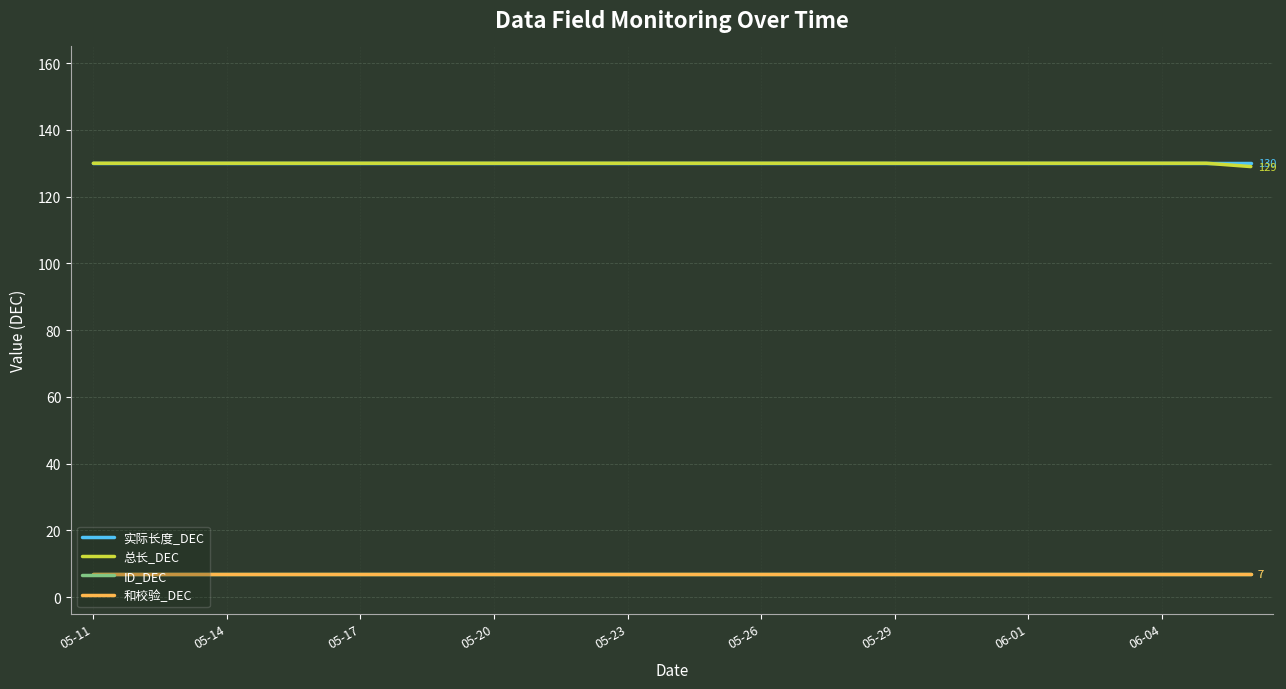

Does the chart have visible grid lines?

Yes